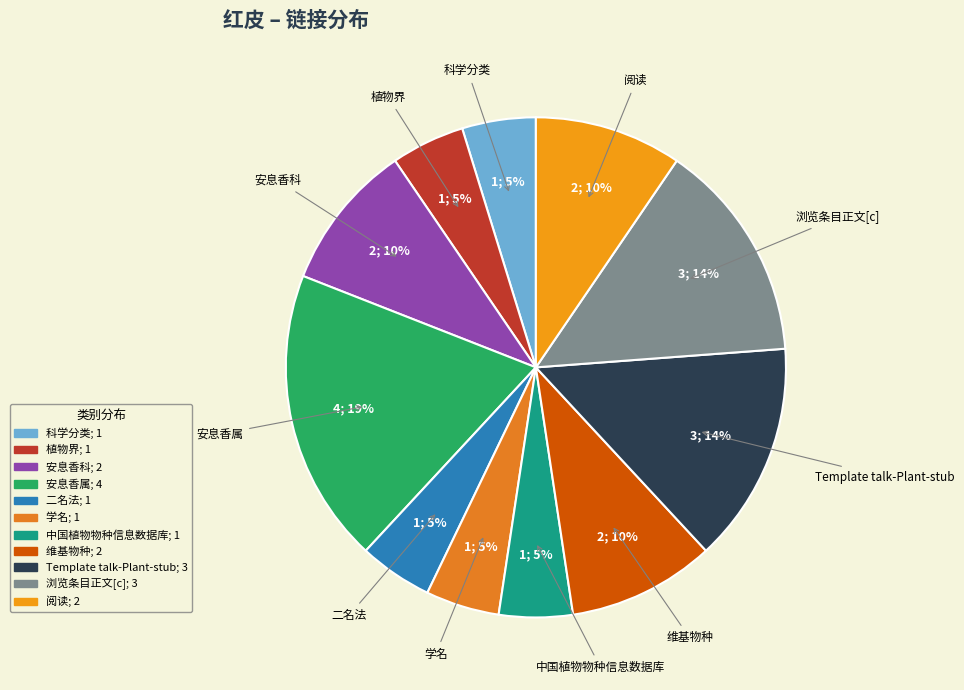

Do 安息香科 and 二名法 together represent more than half of the pie?

No